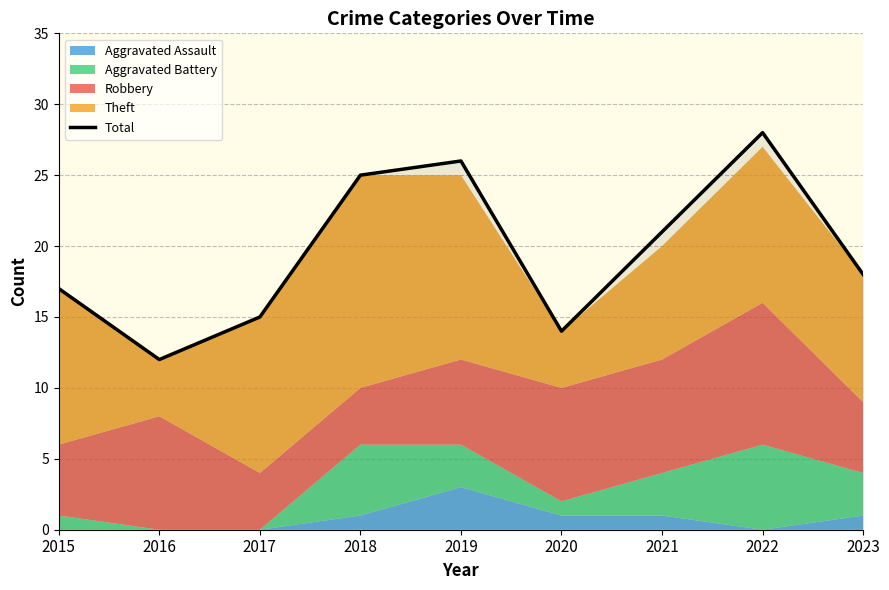

Reading left to right, transcribe all the data shown in this chart.

2015=17	2016=12	2017=15	2018=25	2019=26	2020=14	2021=21	2022=28	2023=18